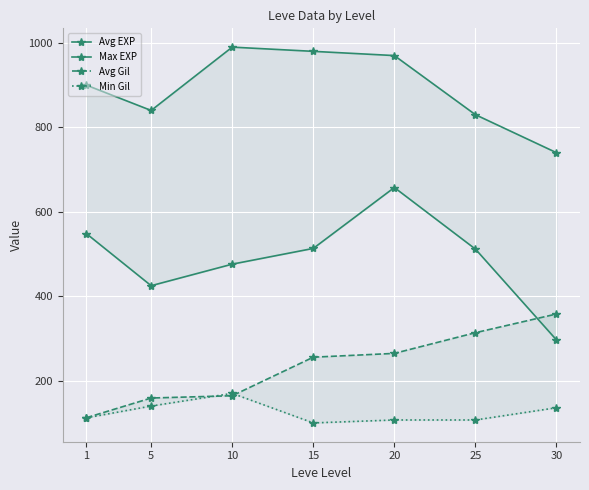

Is it true that Avg Gil equals 313.7 at 25?

True